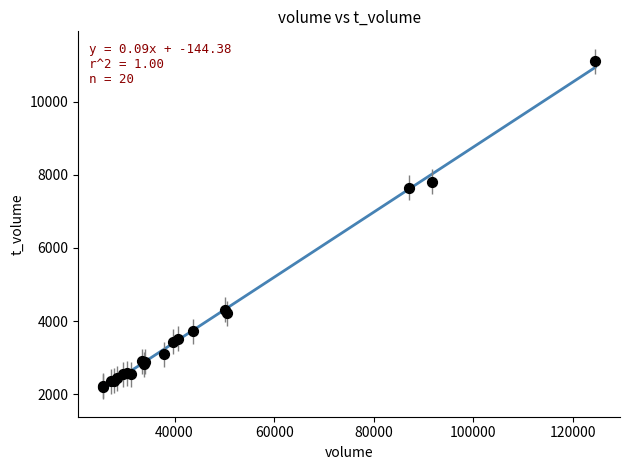

What Y value in the scatter plot is closest to 6652?

7646